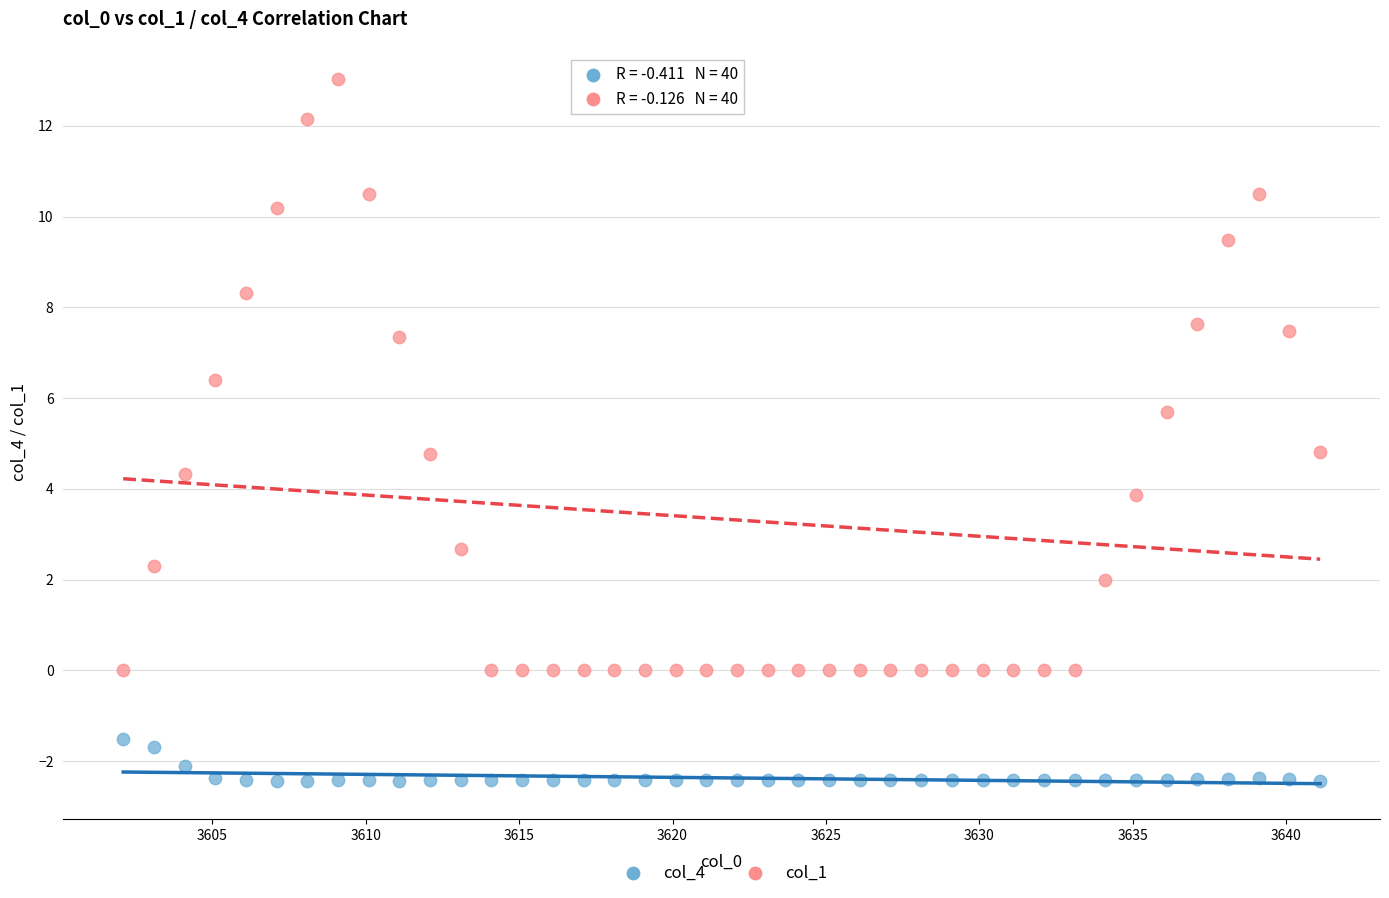

What are all the series names shown in the legend?

col_4, col_1